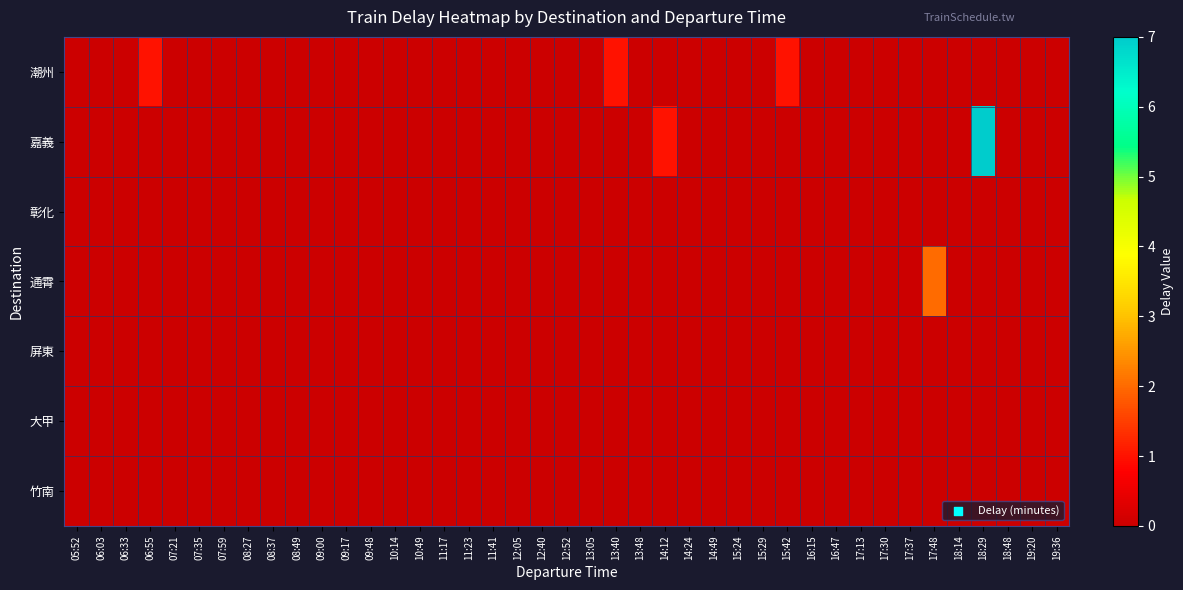

True or false: 竹南 has a value of 0 at 08:49.

True